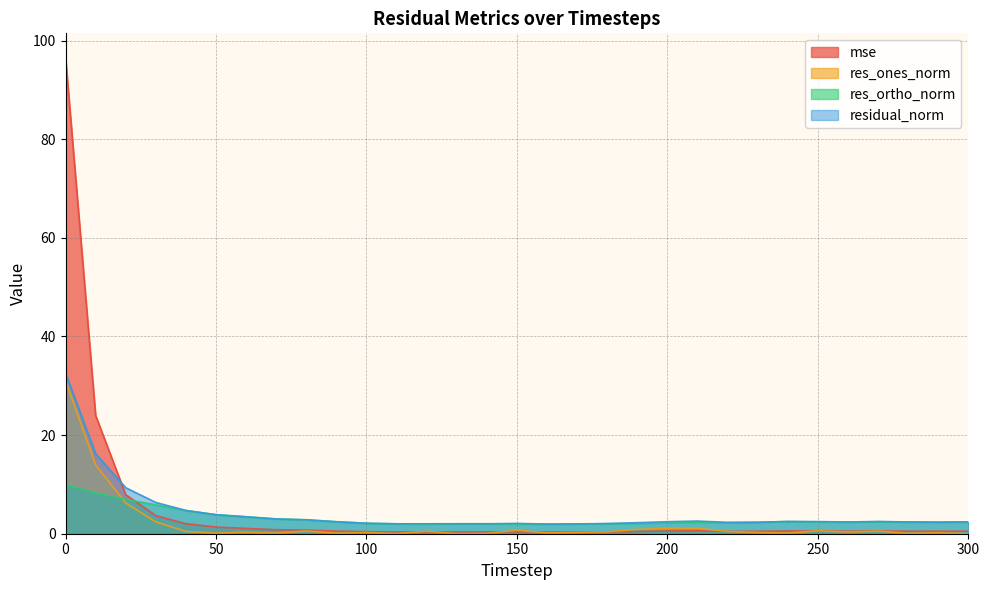

Reading left to right, transcribe all the data shown in this chart.

mse: 0=96.7	10=24.0	20=7.9	30=3.7	40=2.0	50=1.4	60=1.1	70=0.8	80=0.7	90=0.5	100=0.4	110=0.4	120=0.4	130=0.4	140=0.4	150=0.4	160=0.3	170=0.4	180=0.4	190=0.5	200=0.5	210=0.6	220=0.5	230=0.5	240=0.6	250=0.6	260=0.5	270=0.6	280=0.5	290=0.5	300=0.5
res_ones_norm: 0=31.1	10=14.0	20=6.2	30=2.4	40=0.5	50=0.1	60=0.3	70=0.1	80=0.6	90=0.1	100=0.2	110=0.0	120=0.5	130=0.0	140=0.0	150=0.7	160=0.2	170=0.3	180=0.4	190=0.9	200=1.1	210=1.1	220=0.5	230=0.2	240=0.1	250=0.6	260=0.3	270=0.5	280=0.1	290=0.2	300=0.0
res_ortho_norm: 0=9.9	10=8.3	20=7.0	30=5.9	40=4.7	50=3.9	60=3.4	70=3.0	80=2.8	90=2.4	100=2.1	110=2.0	120=2.0	130=2.0	140=2.0	150=2.0	160=1.9	170=2.0	180=2.0	190=2.1	200=2.2	210=2.3	220=2.3	230=2.3	240=2.5	250=2.4	260=2.4	270=2.4	280=2.4	290=2.3	300=2.4
residual_norm: 0=32.6	10=16.2	20=9.3	30=6.3	40=4.7	50=3.9	60=3.4	70=3.0	80=2.8	90=2.4	100=2.1	110=2.0	120=2.0	130=2.0	140=2.0	150=2.1	160=2.0	170=2.0	180=2.1	190=2.2	200=2.4	210=2.6	220=2.3	230=2.3	240=2.5	250=2.5	260=2.4	270=2.5	280=2.4	290=2.4	300=2.4